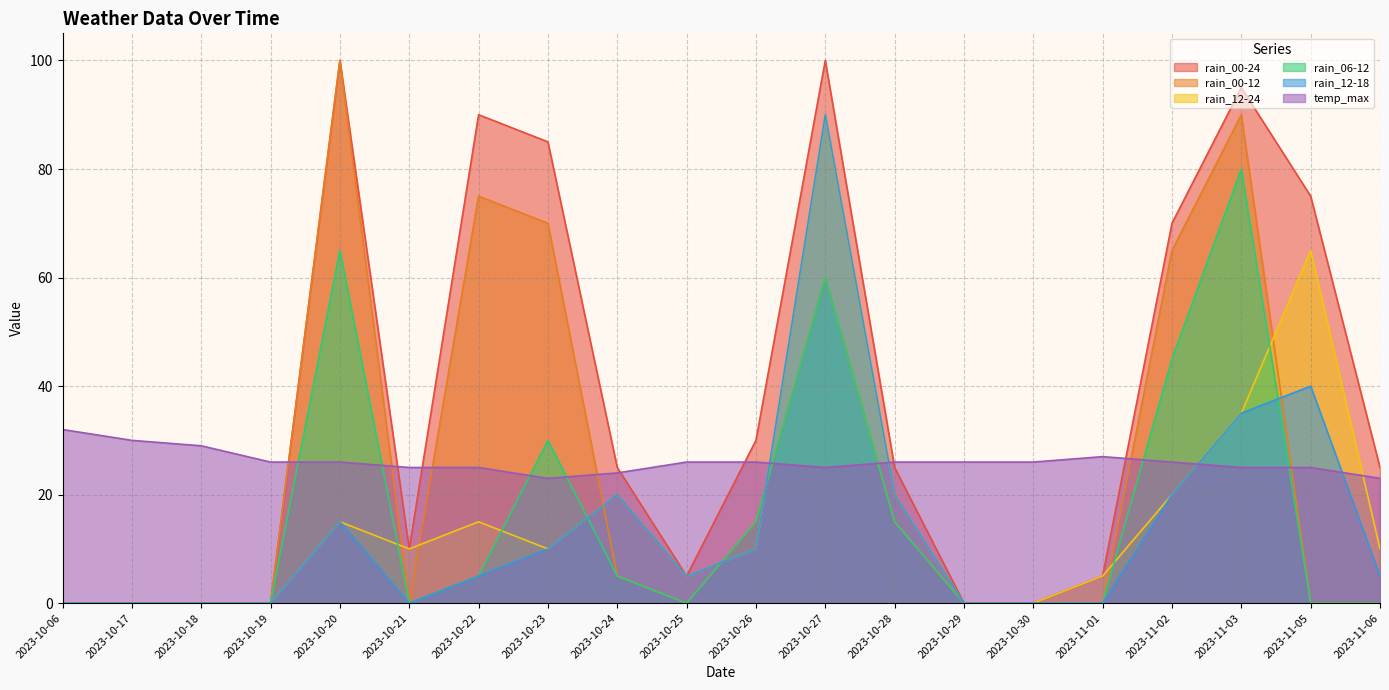

True or false: rain_12-18 and rain_00-24 intersect in this chart.

False